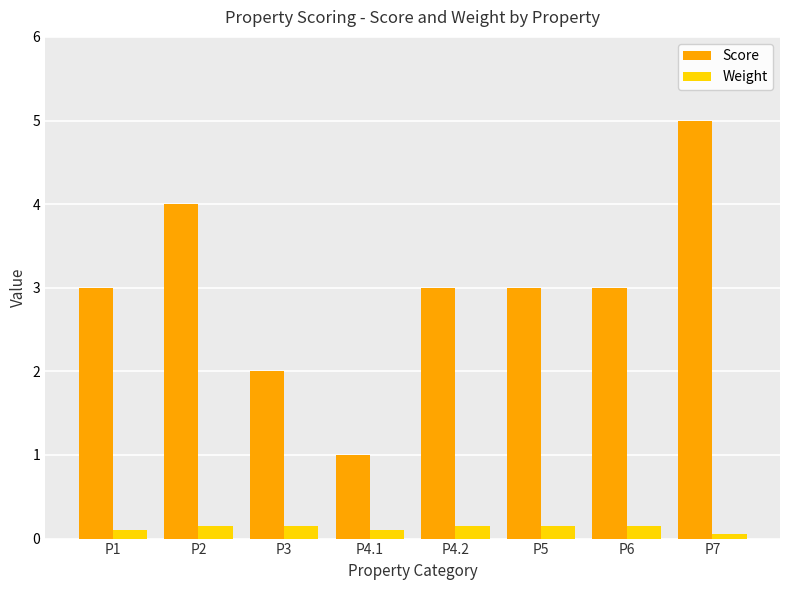

Rank the series by their average value, from highest to lowest.

Score, Weight